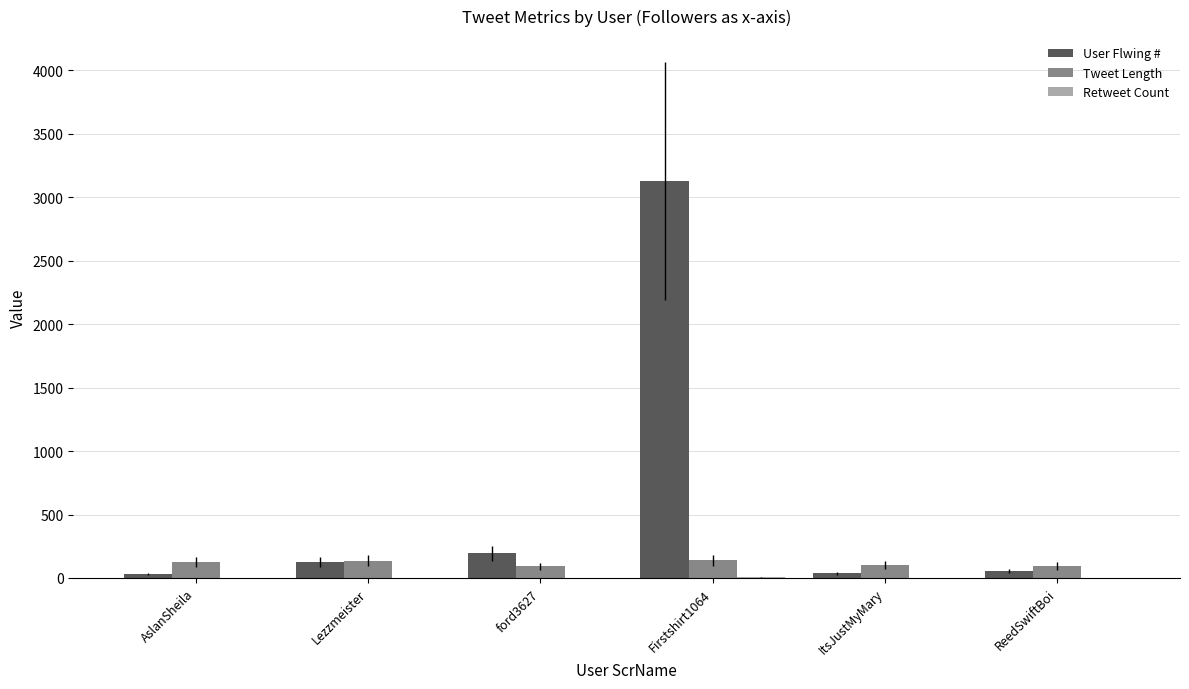

At which category is the sum across all series the highest?

Firstshirt1064